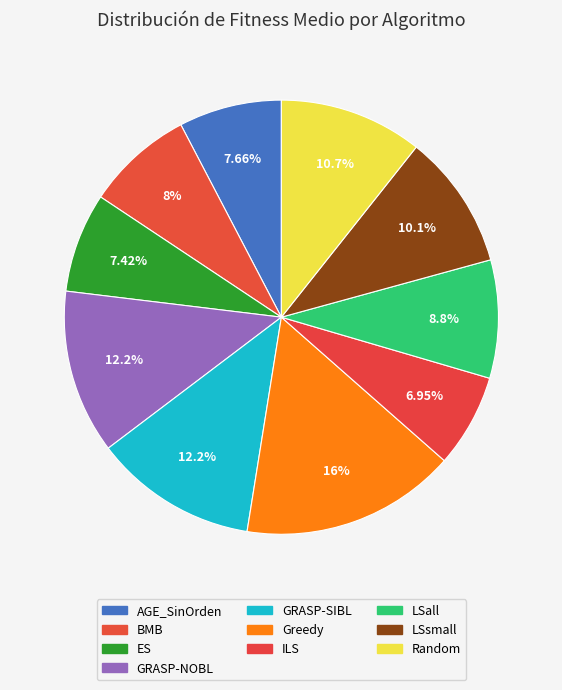

How many segments does this pie chart have?

10